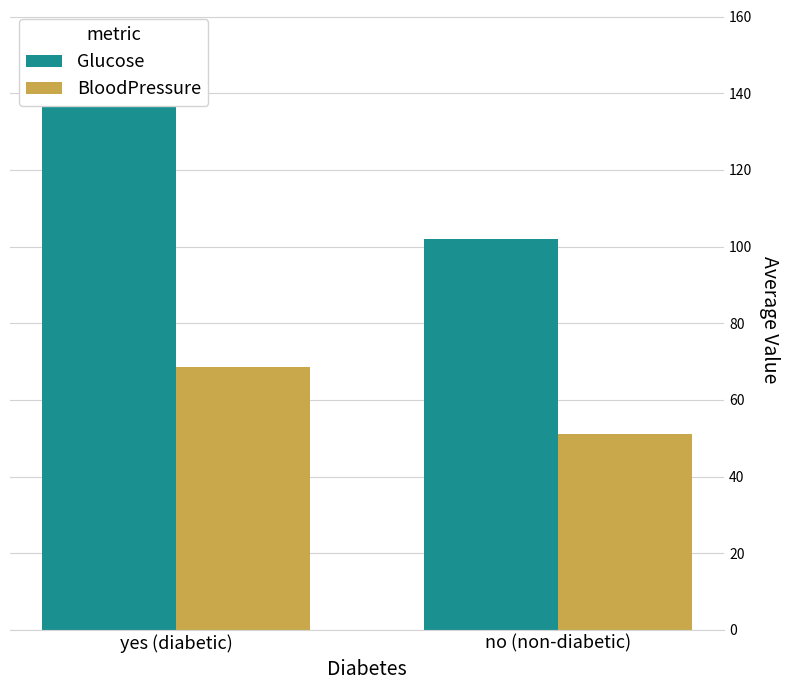

What are all the series names shown in the legend?

Glucose, BloodPressure